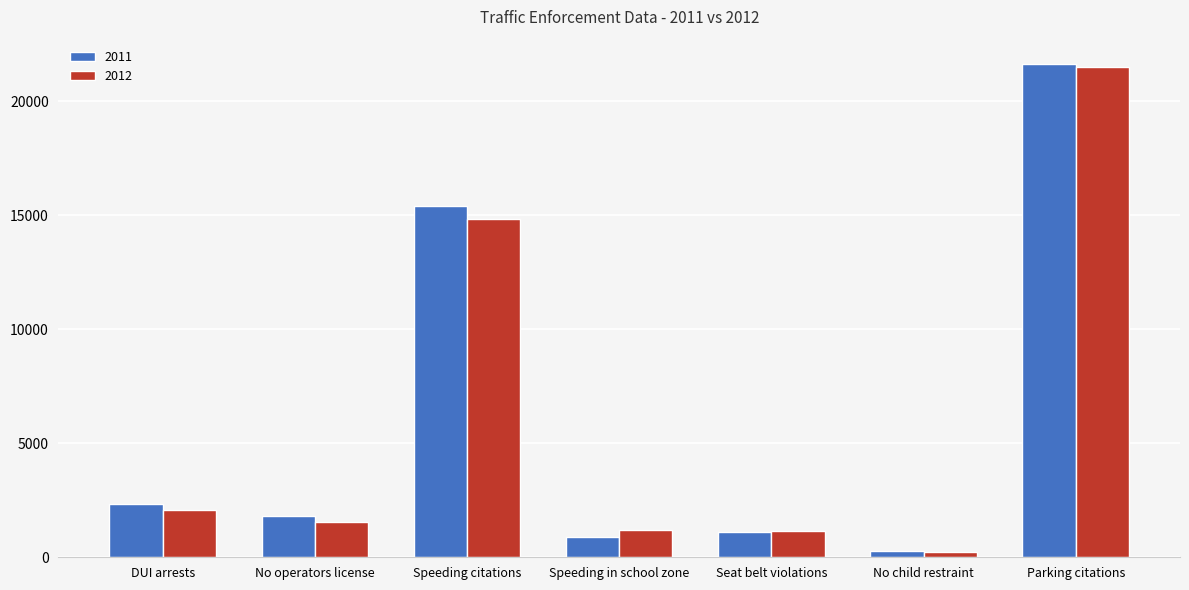

What is the difference between the maximum and minimum values in the 2012 series?

21283